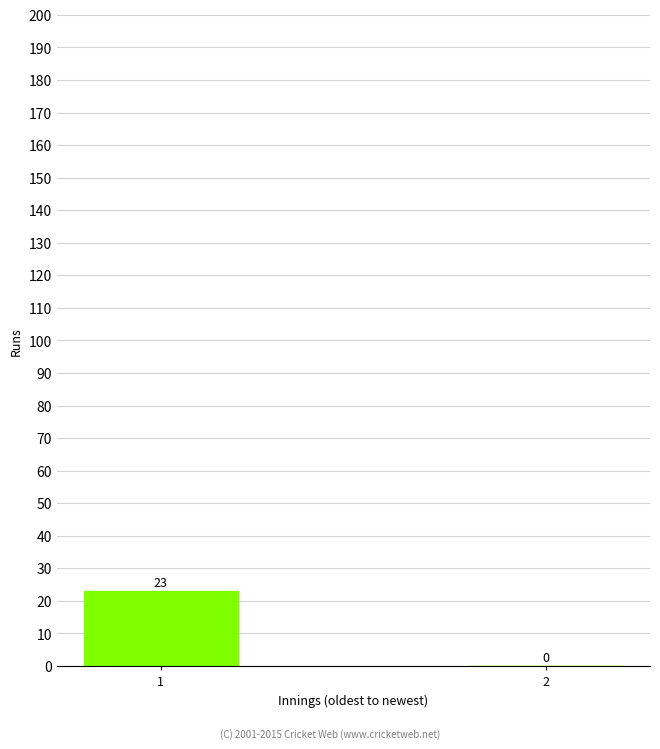

What is the greatest value displayed?

23